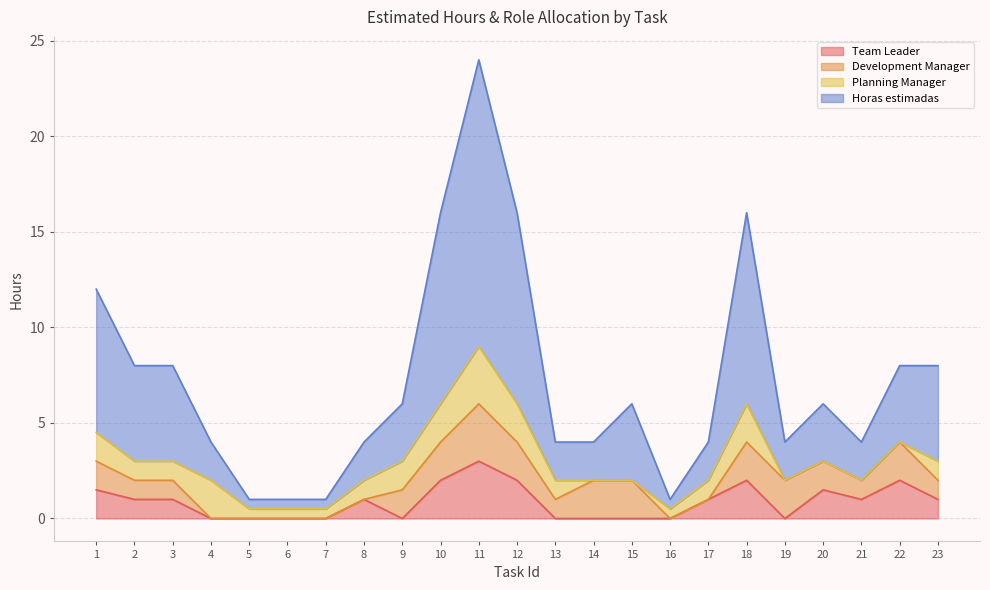

Which series has the largest total across all categories?

Horas estimadas